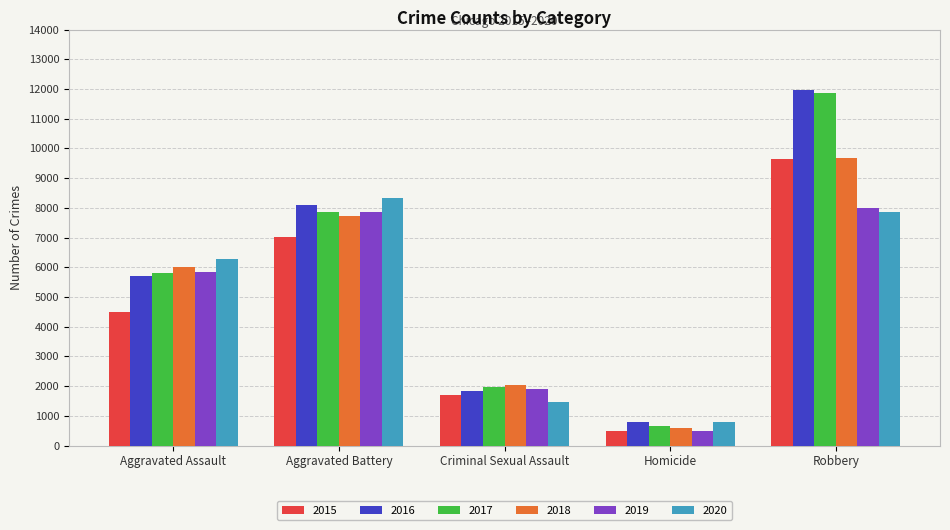

What position from the left is Homicide?

4